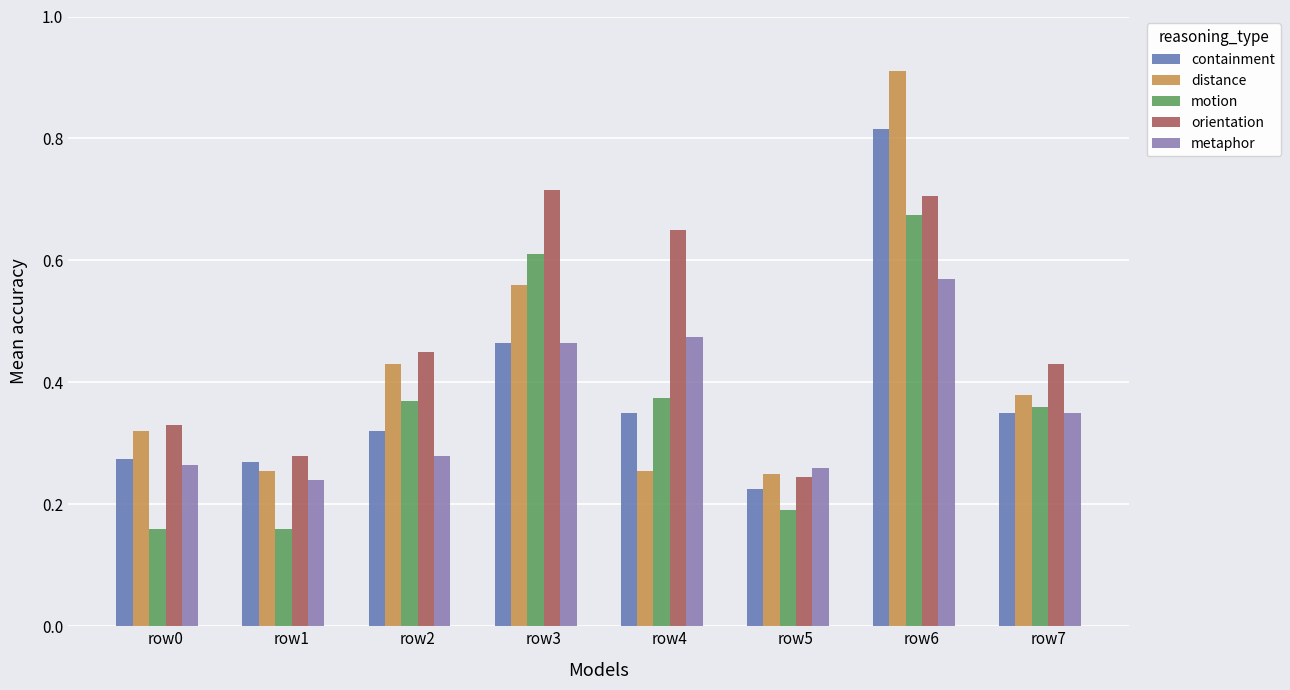

At which label is containment closest to 0?

row5